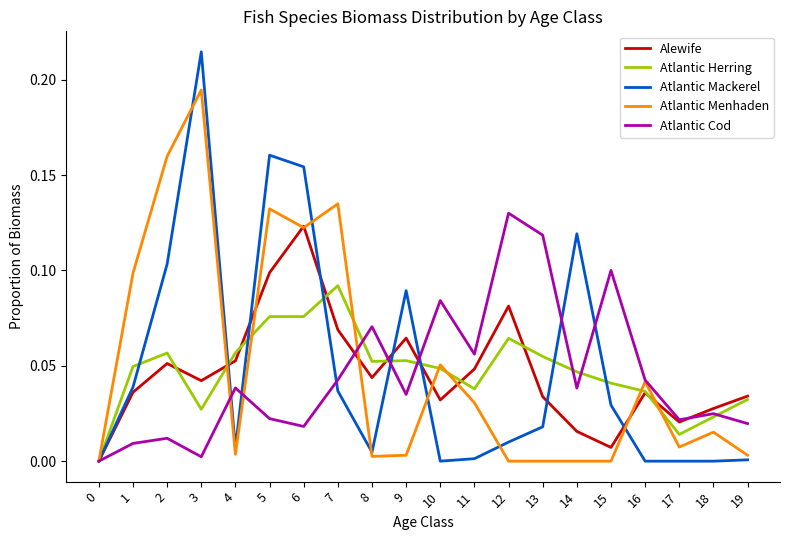

Which category has the highest value across all series?

3